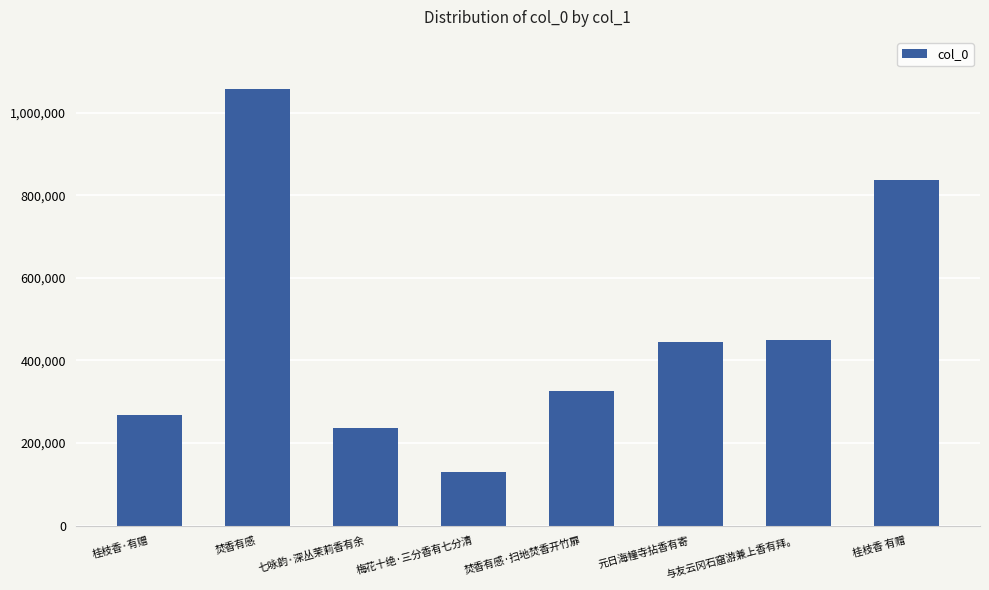

What is the greatest value displayed?

1056591